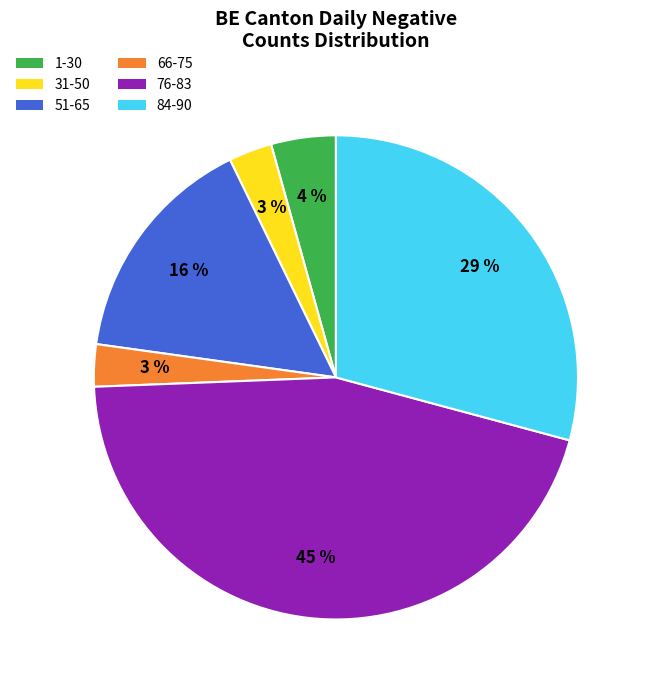

To the nearest percent, what is the difference between the largest and smallest slice percentages?

42%